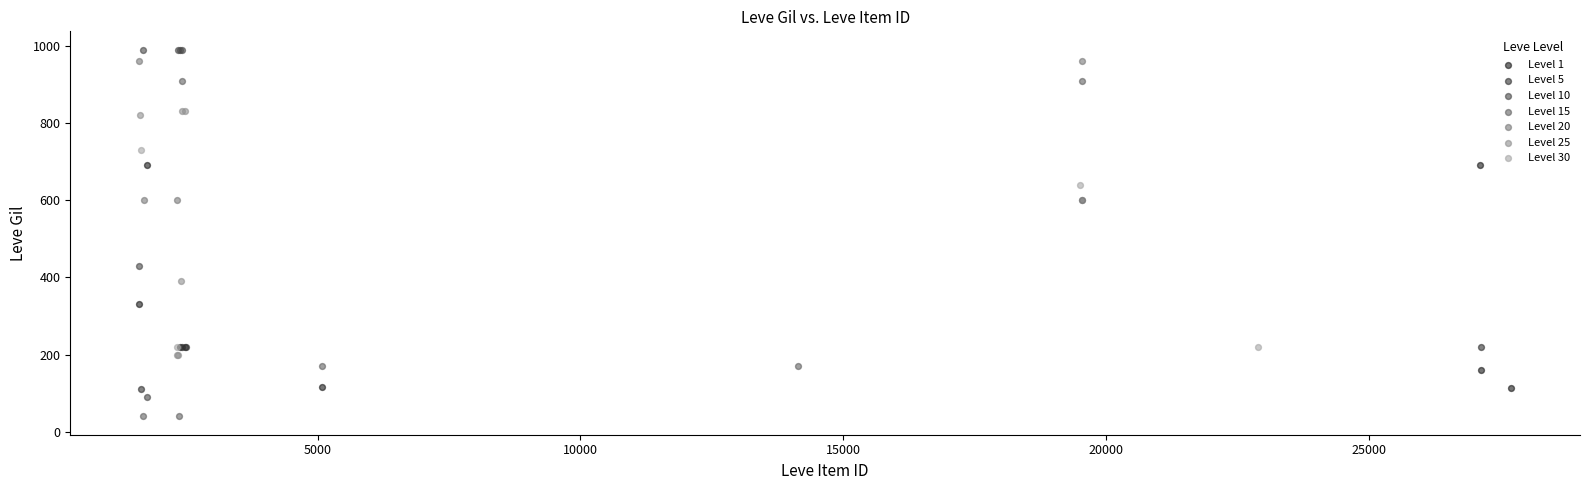

Which series contains the lowest Y value?

Level 15